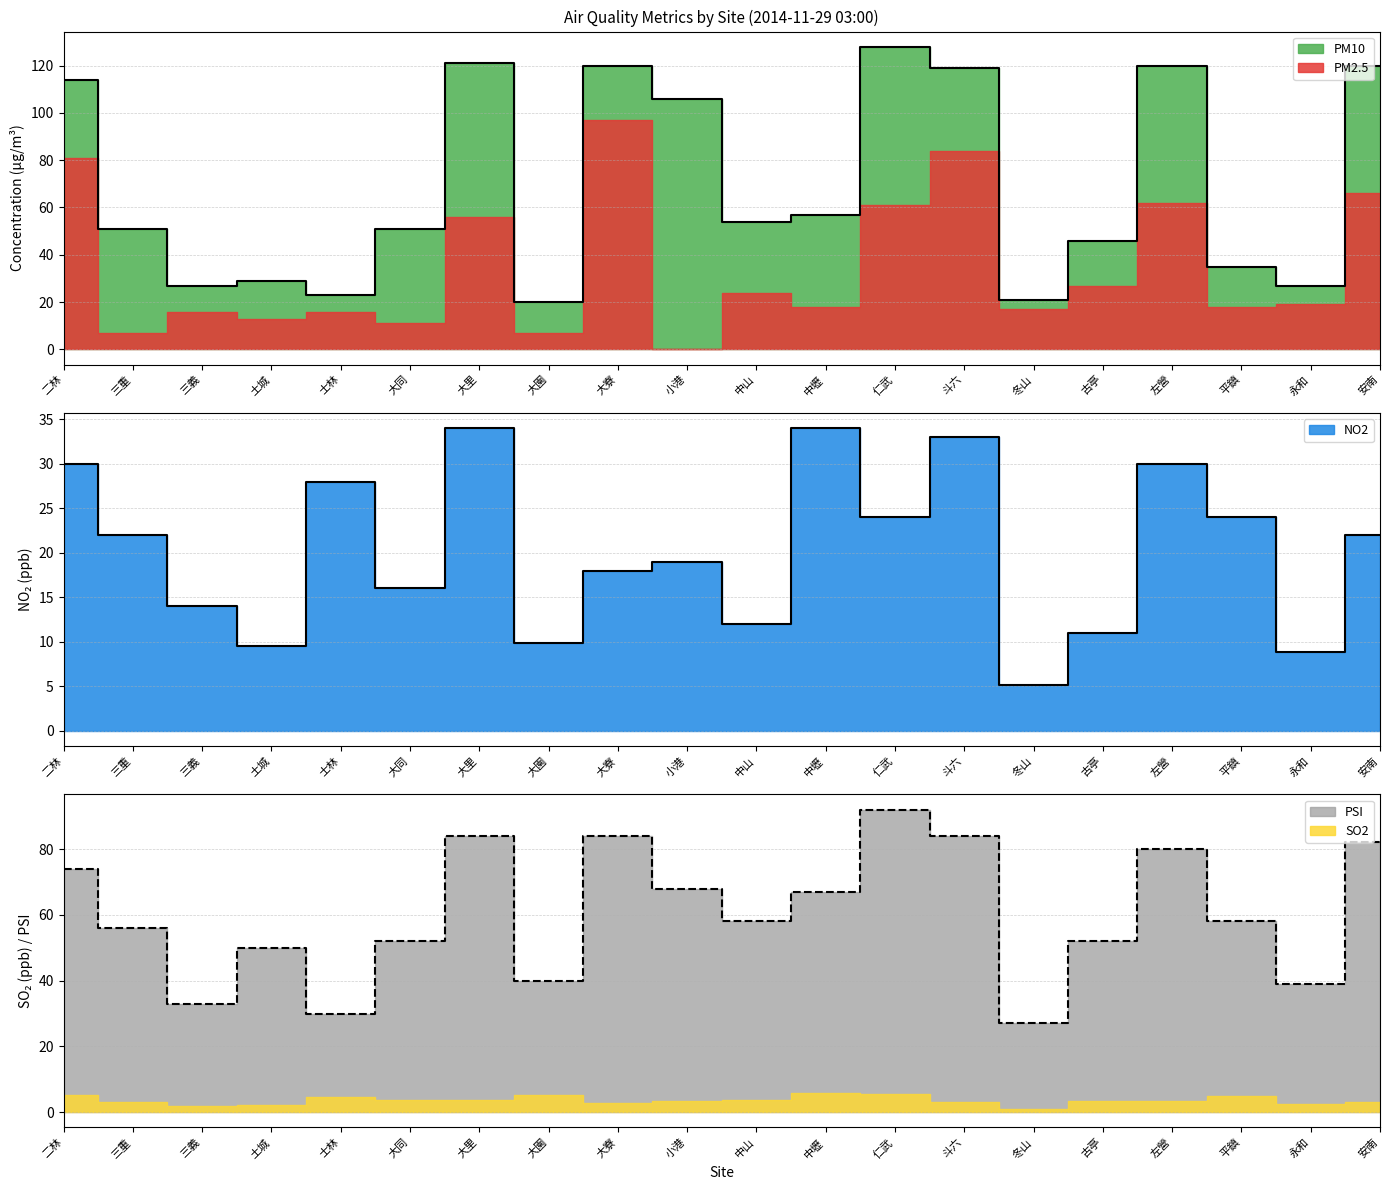

What is the maximum value for PM10?

128.0